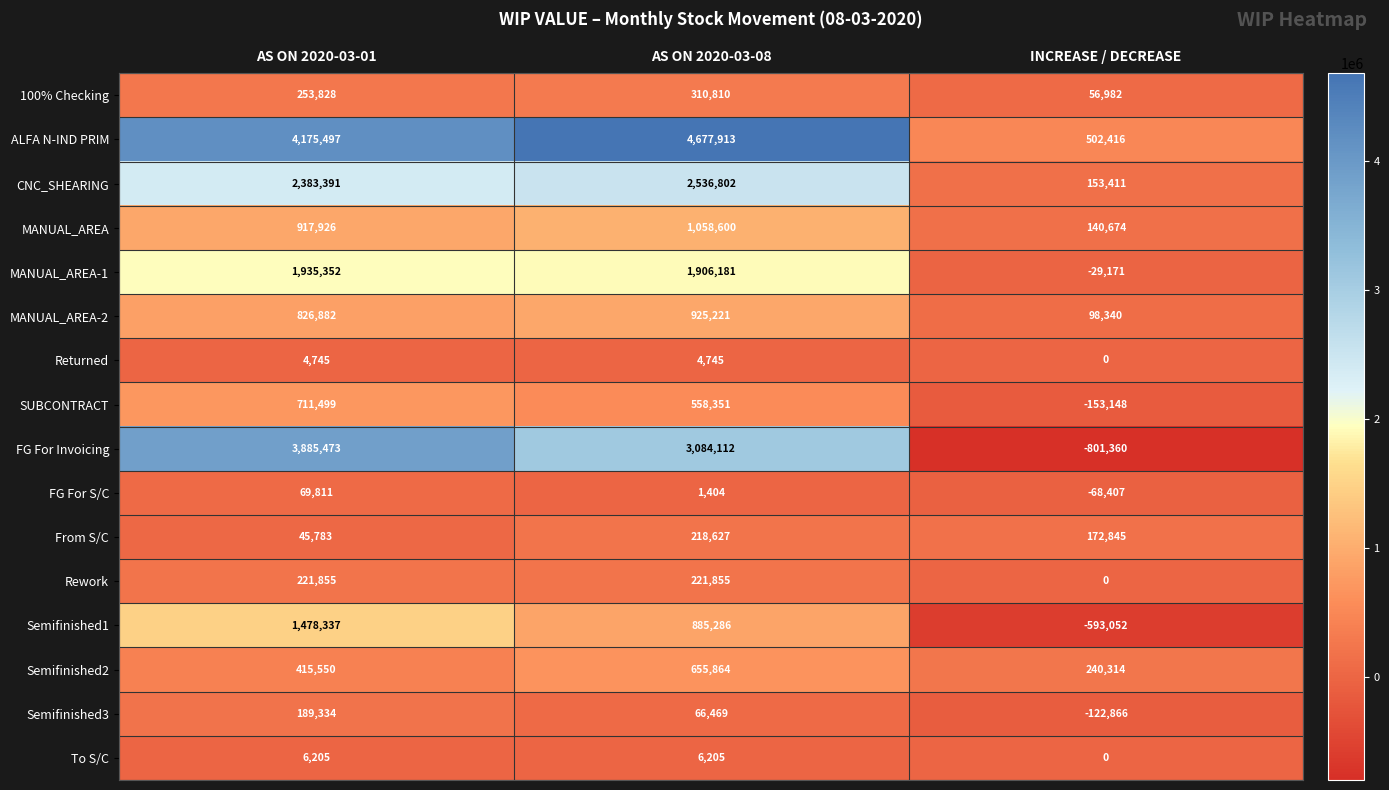

What is the difference between the highest and lowest values at AS ON 2020-03-01?

4170752